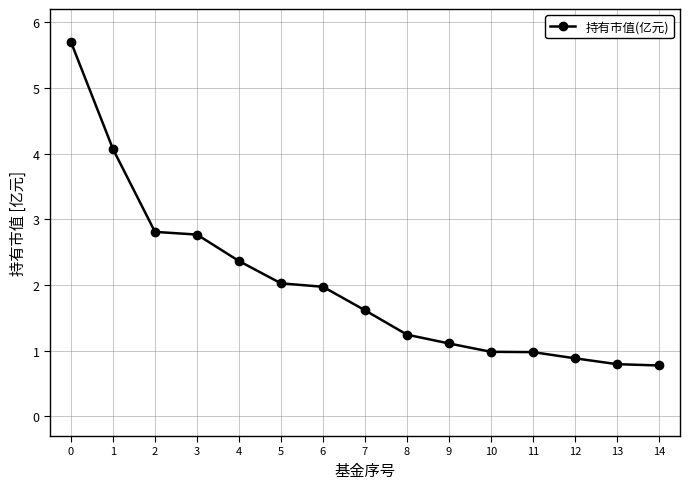

What is the sum of the values at 2 and 1?

6.9